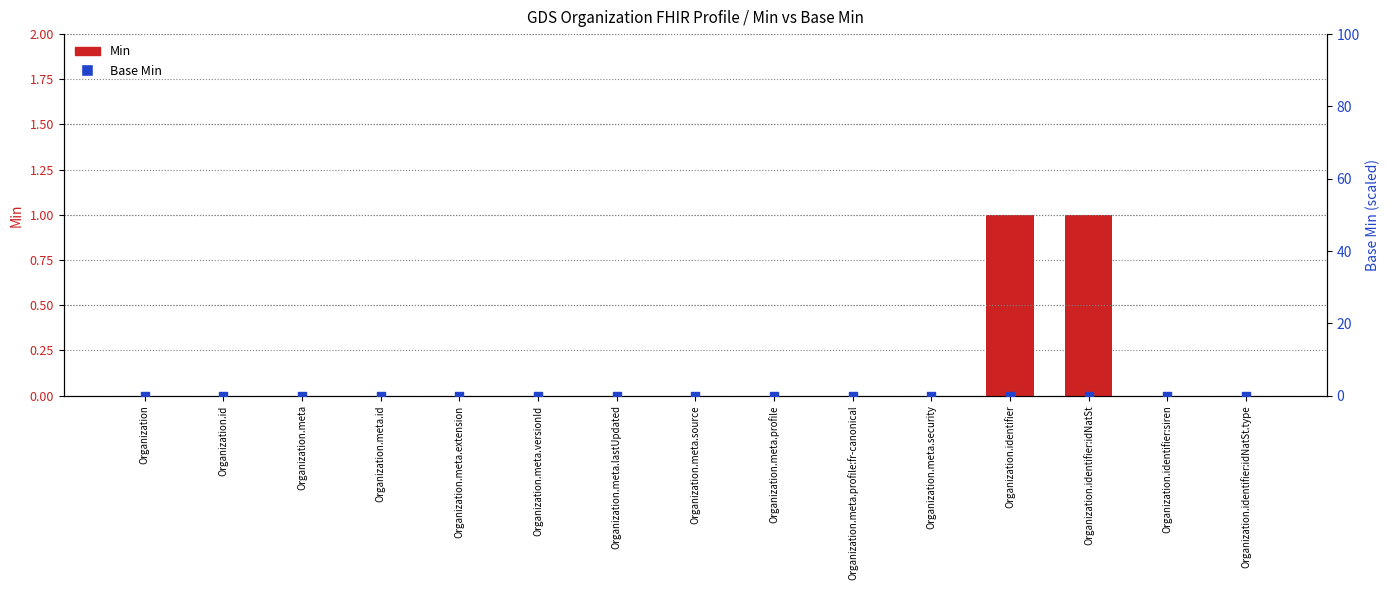

Which series has the widest spread of Y values?

Min